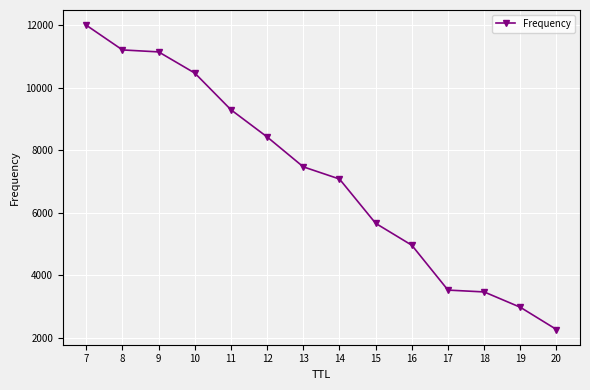

What value does the data have at 15, to the nearest 10?

5670